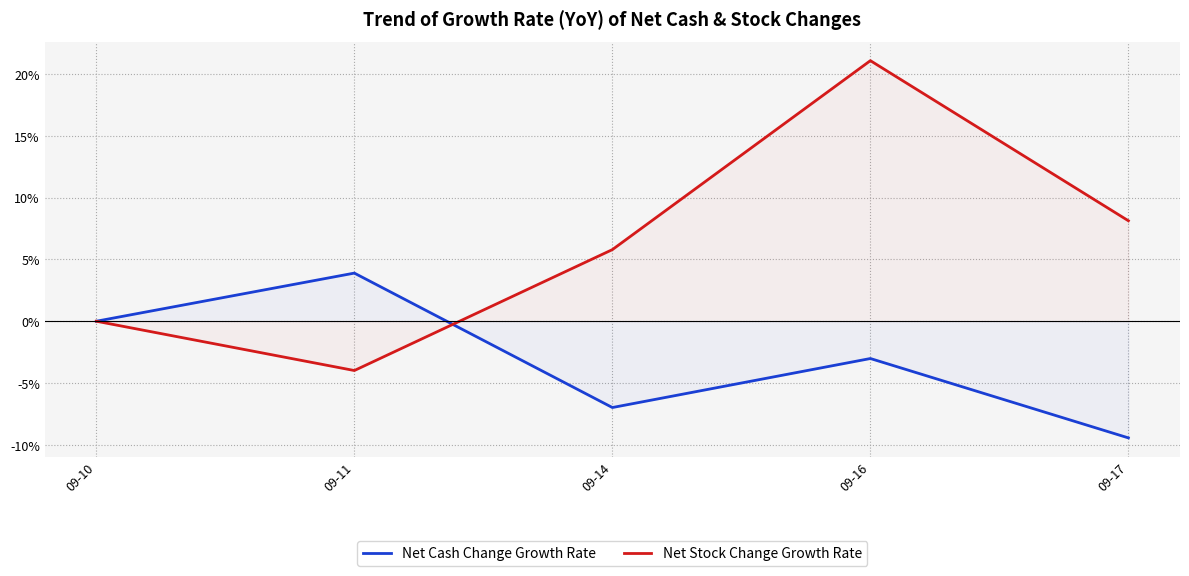

Between 09-16 and 09-17, which is larger?

09-16